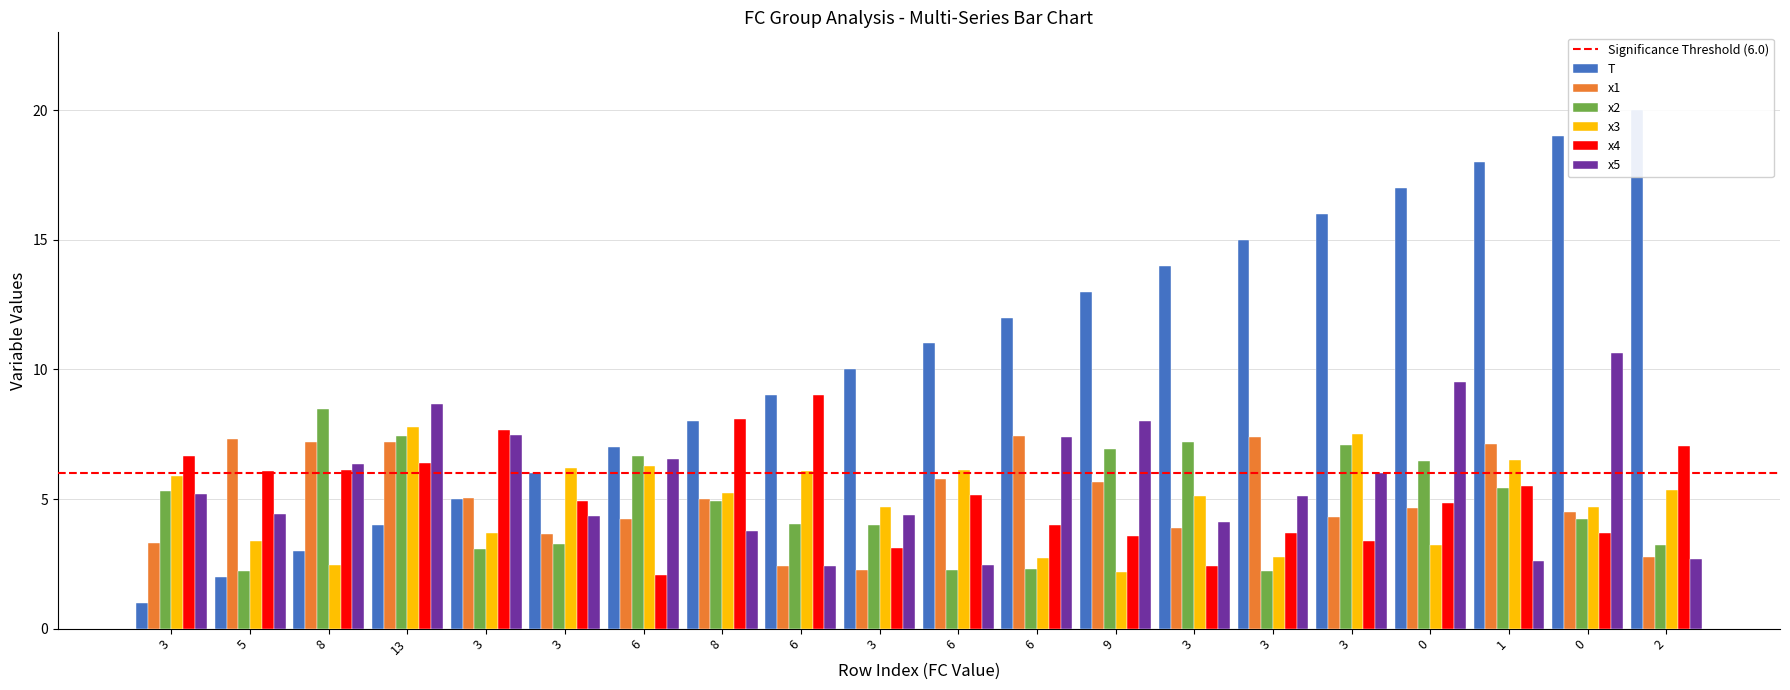

At which category is the sum across all series the highest?

FC=0